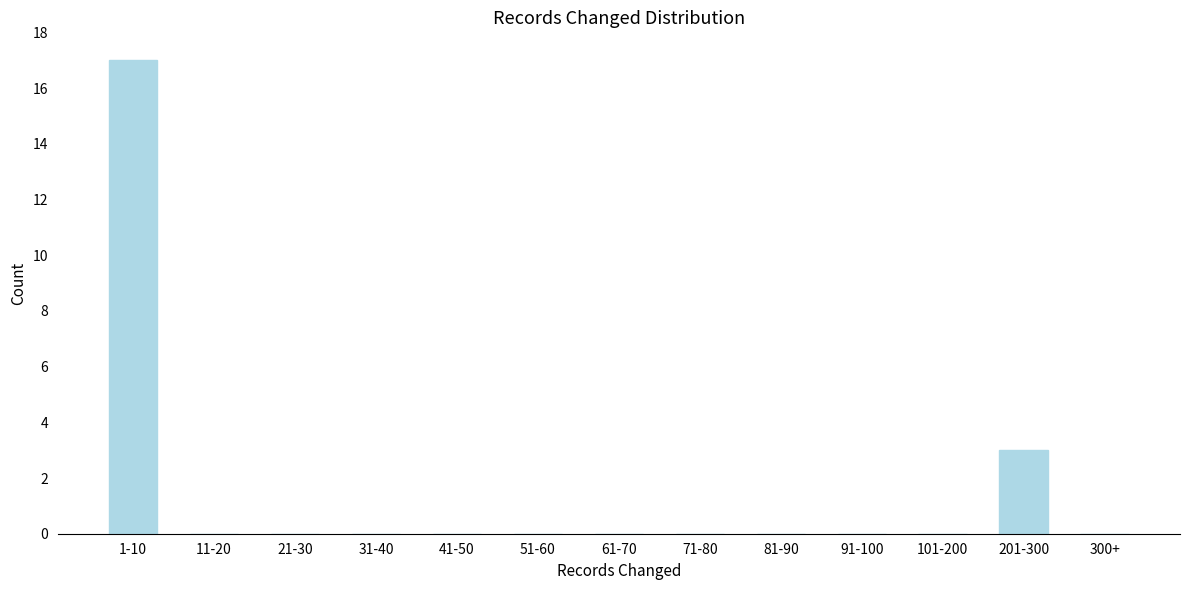

Reading right to left, list all the values displayed in this chart.

300+=0	201-300=3	101-200=0	91-100=0	81-90=0	71-80=0	61-70=0	51-60=0	41-50=0	31-40=0	21-30=0	11-20=0	1-10=17